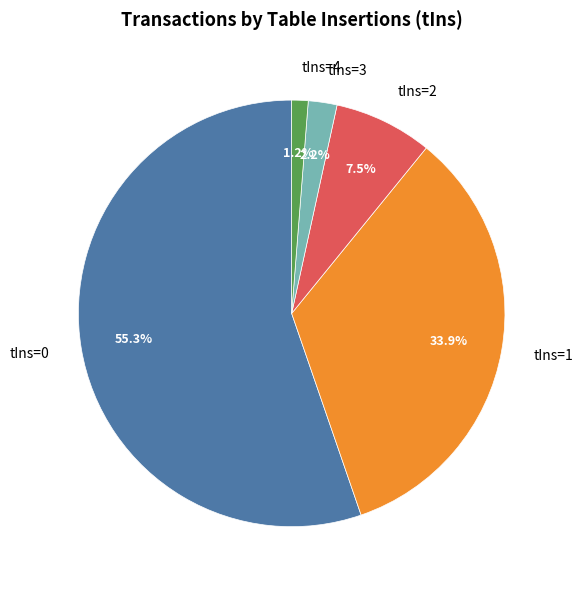

How many slices are in this pie chart?

5